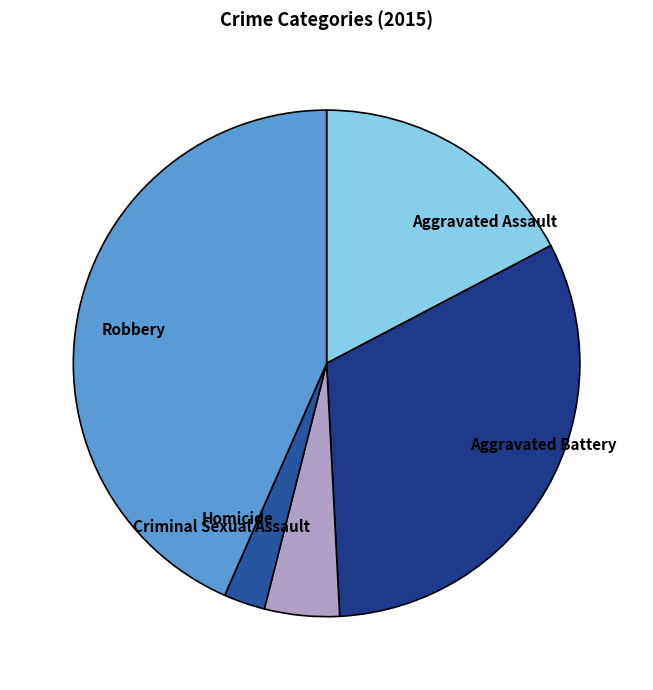

Which slice is the smallest?

Homicide